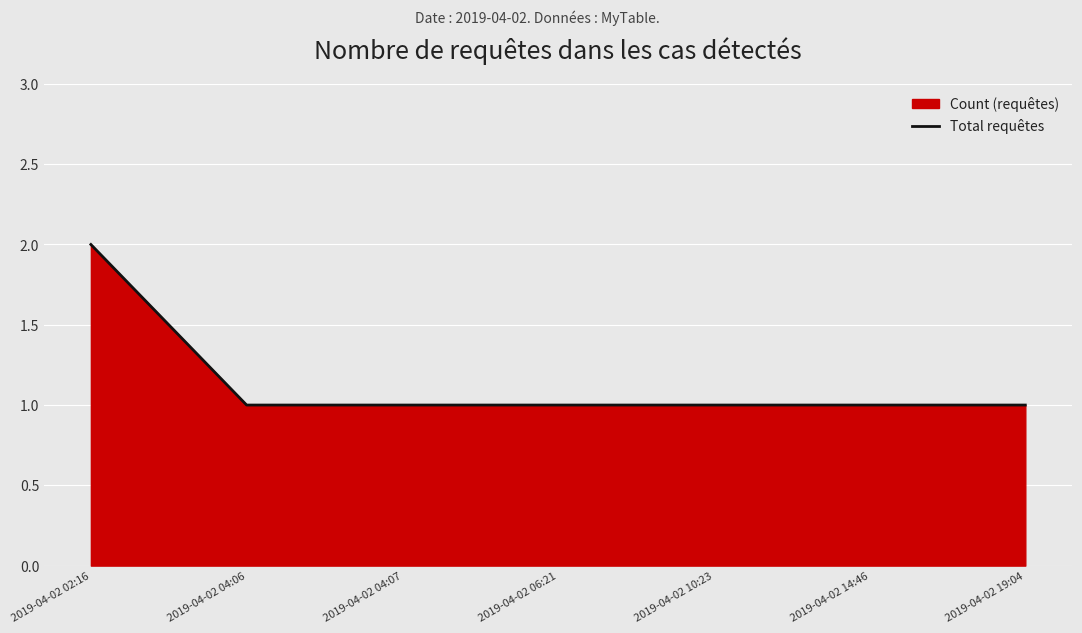

What is the label of the 6th point from the left?

2019-04-02 14:46